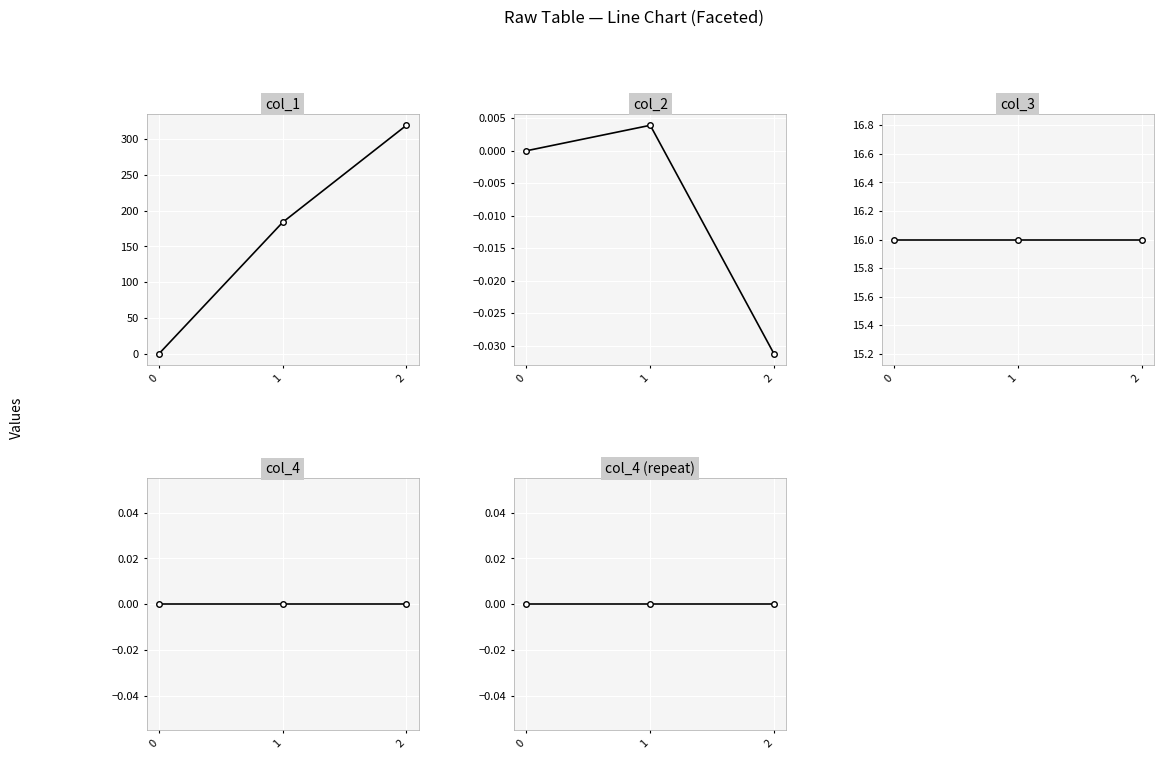

What is the total value across all series at 0?

16.0